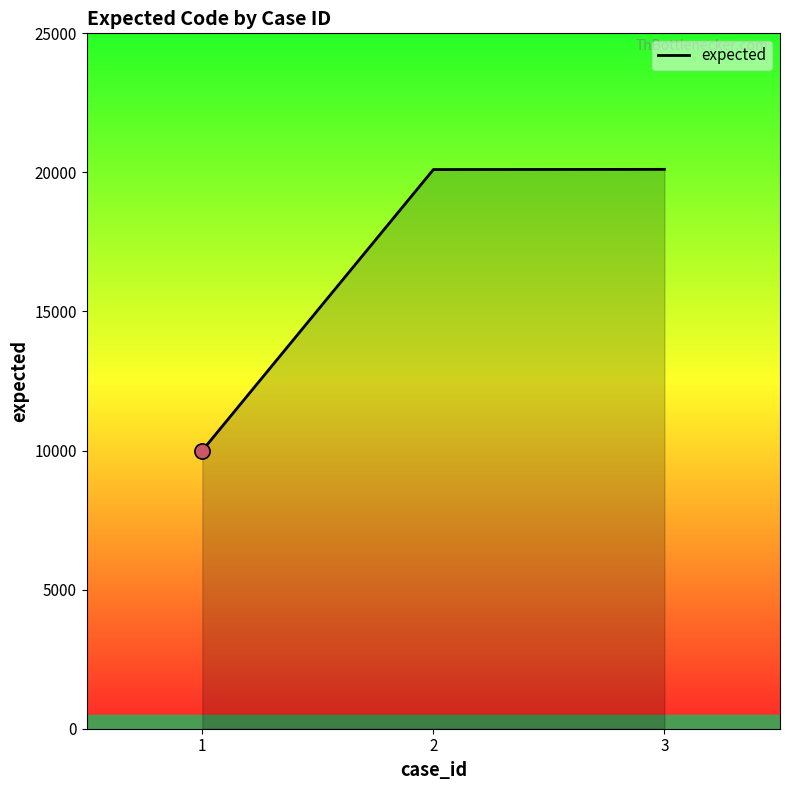

Approximately how many times larger is the value at 1 compared to 2?

0.5